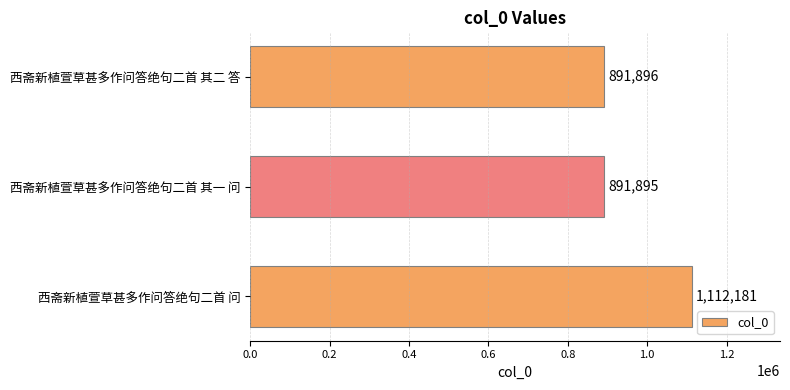

The chart shows a value of 1297620 at 西斋新植萱草甚多作问答绝句二首 其一 问. True or false?

False